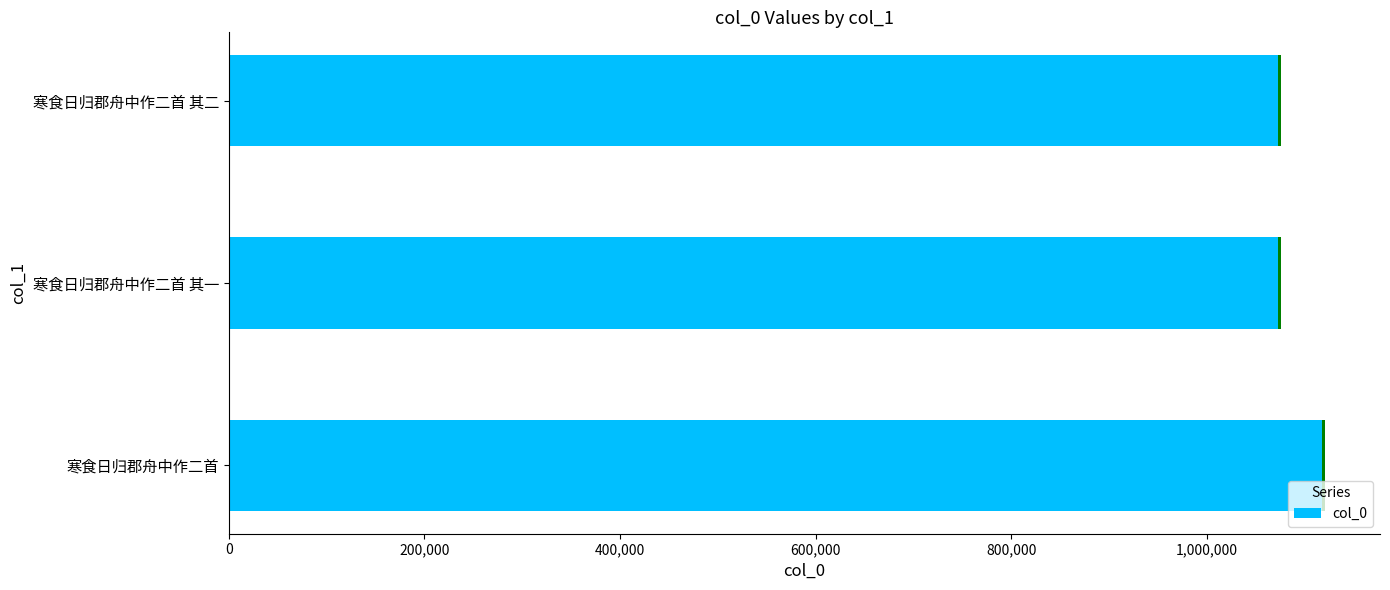

Reading left to right, transcribe all the data shown in this chart.

1120622	1075448	1075449